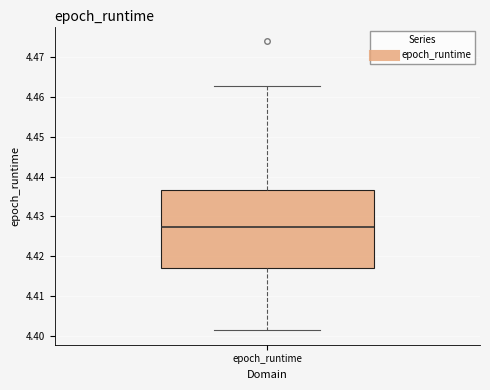

Read this box plot against the y-axis: the position of the median line, the range covered by the box, and the ends of both whiskers. The values are not printed on the chart, so give them approximately, as read against the axis.

median 4.427, box 4.417 to 4.437, whiskers 4.401 to 4.463